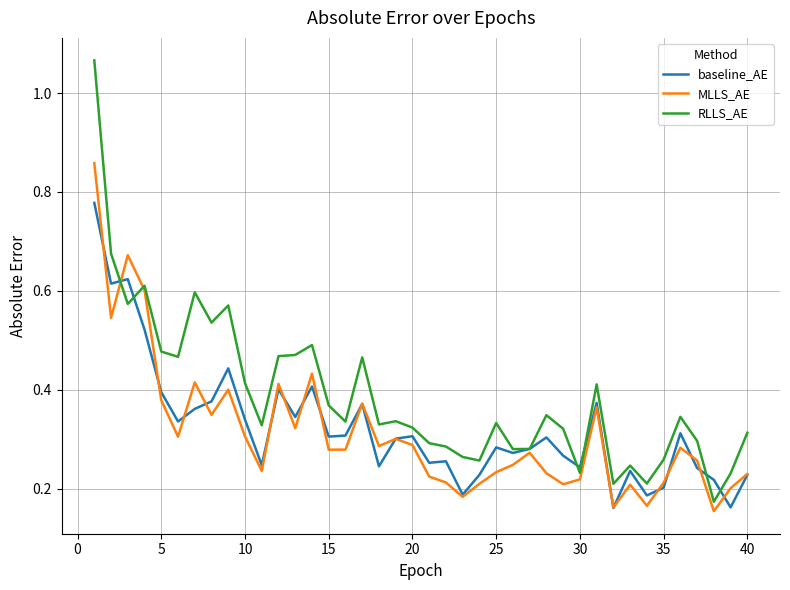

Rank the series by their maximum value, from lowest to highest.

baseline_AE, MLLS_AE, RLLS_AE